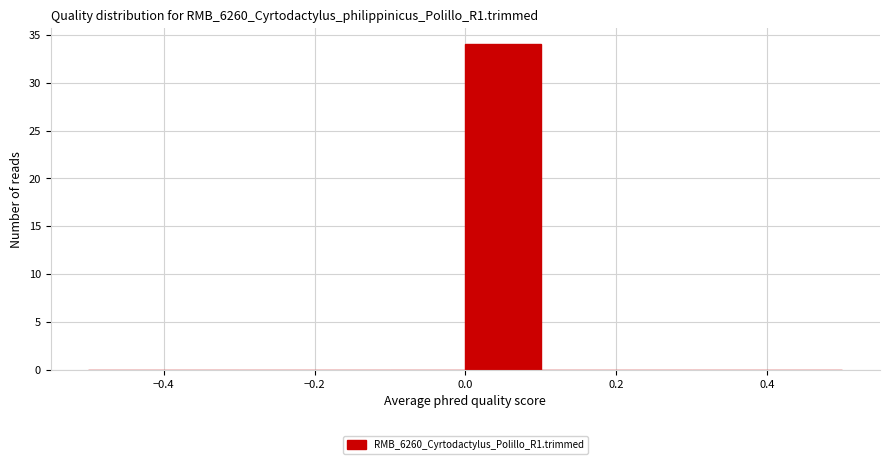

What is the height of the bar covering 0.0 to 0.1 on the x-axis? The values are not printed on the chart, so give them approximately, as read against the axis.

34